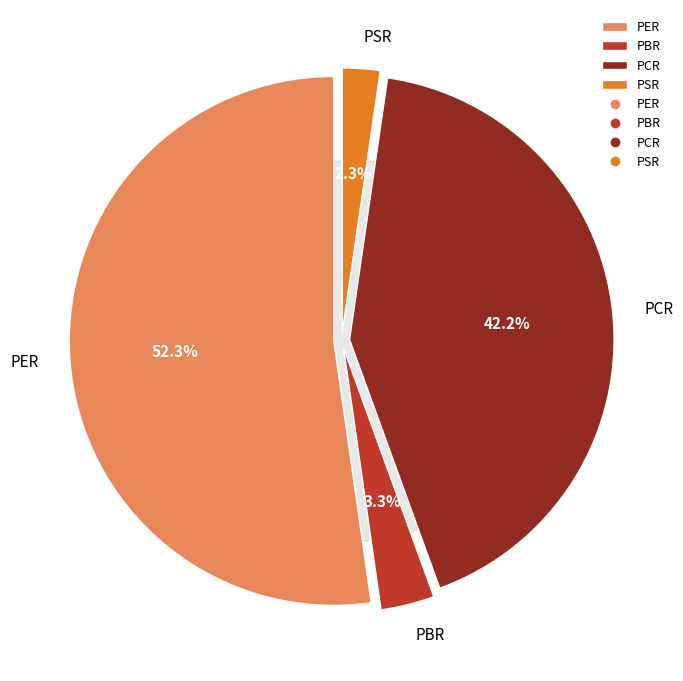

What is the smallest slice in the pie chart?

PSR